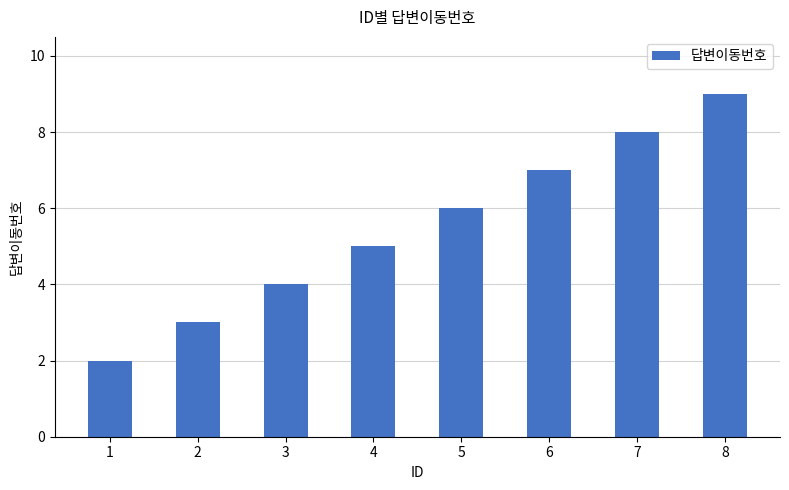

Is it true that the value at 5 is 6?

True